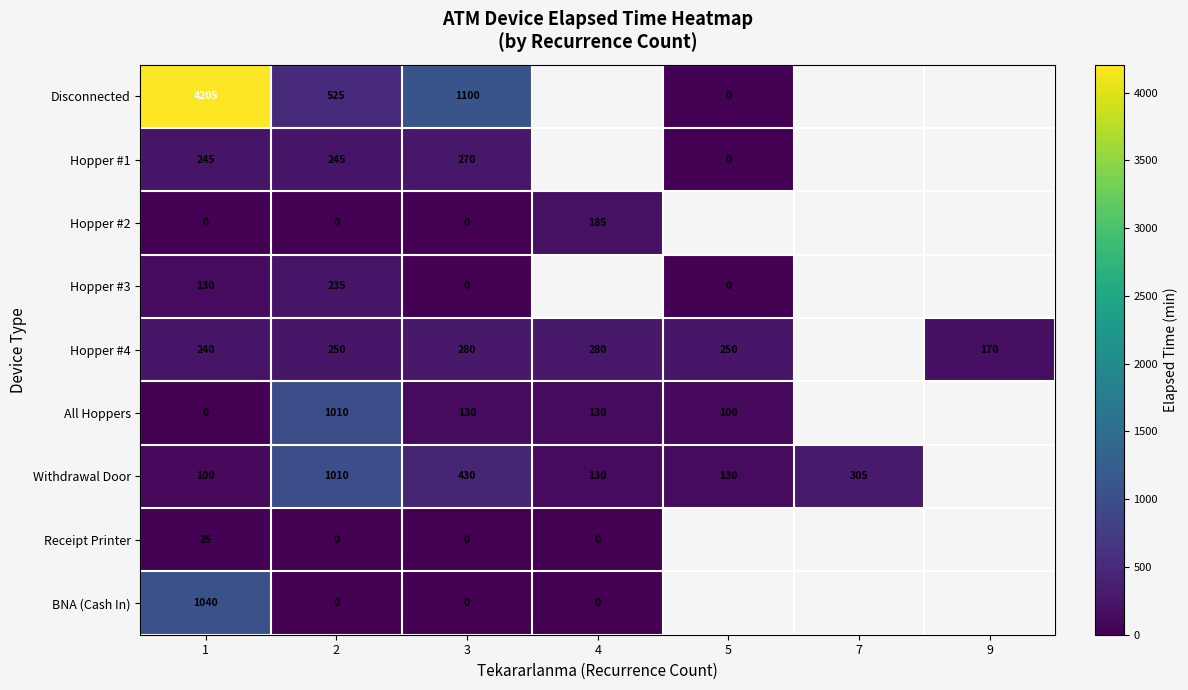

True or false: Hopper #1 has a value of 245 at 1.

True